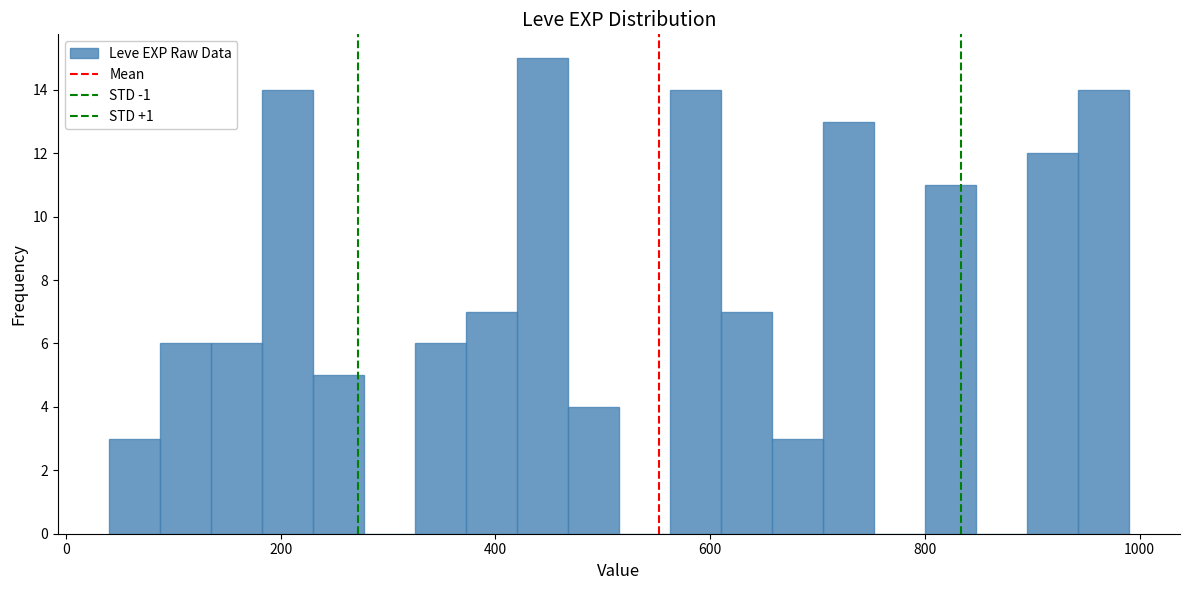

Around what value on the x-axis is the tallest bar? Give the approximate position of its centre, as read against the axis.

440